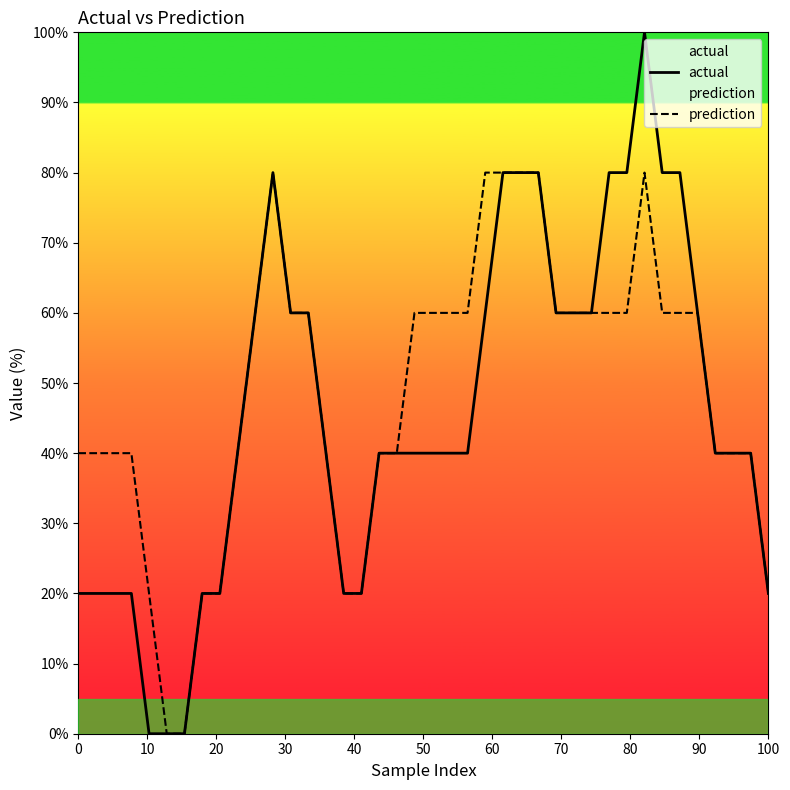

What is the highest value of the actual series?

100.0